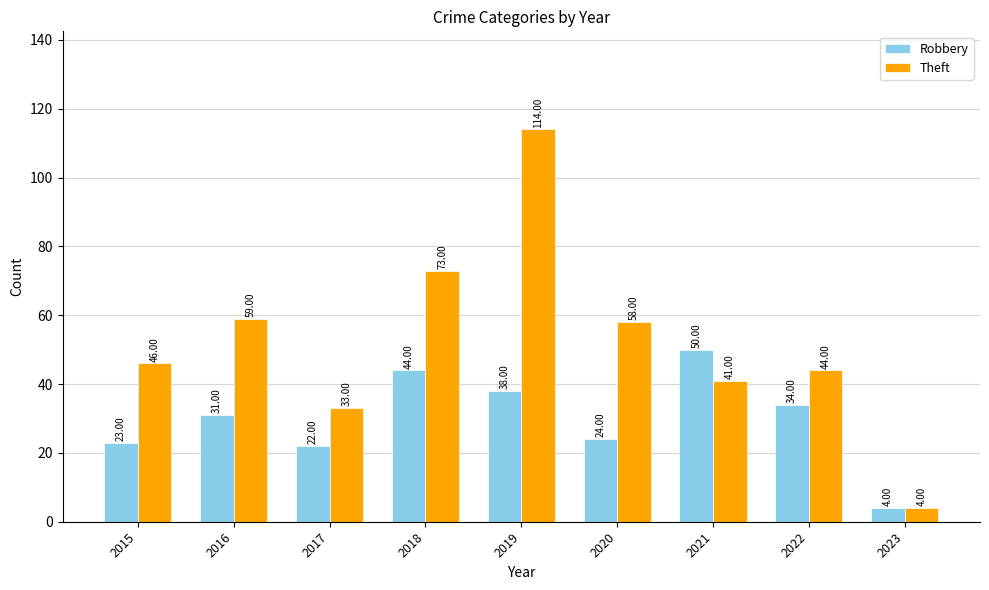

Are the bars grouped side by side (vs. stacked)?

Yes